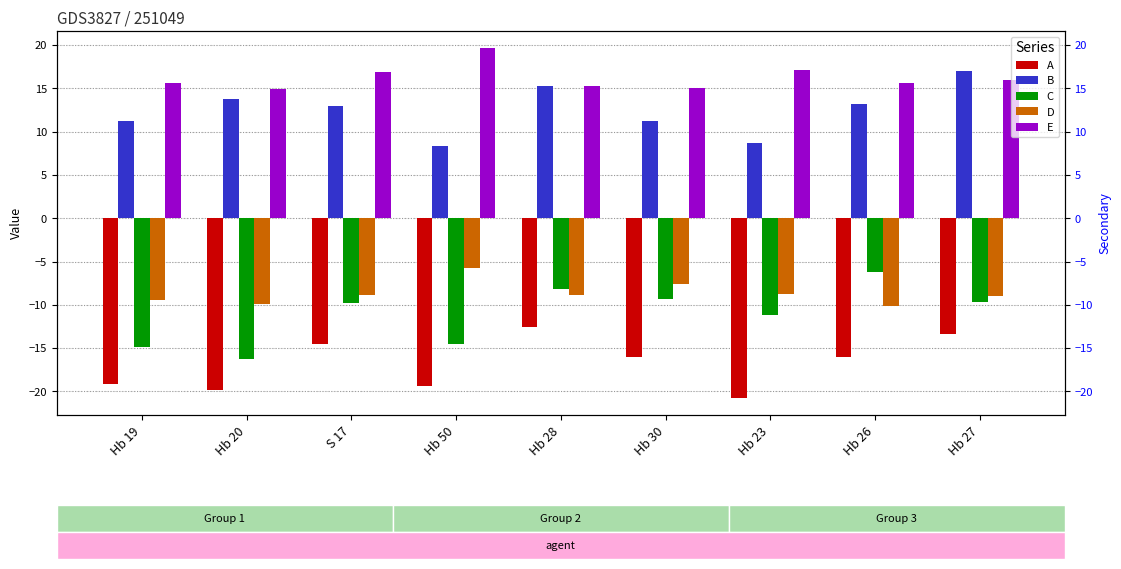

How many series are shown in this chart?

5